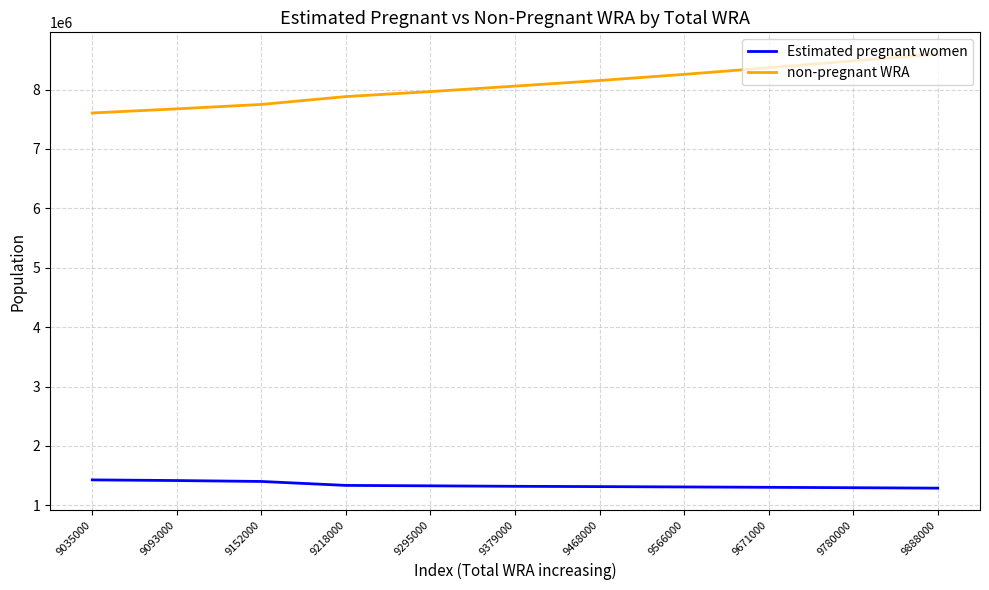

Which series has the largest range (max minus min)?

non-pregnant WRA